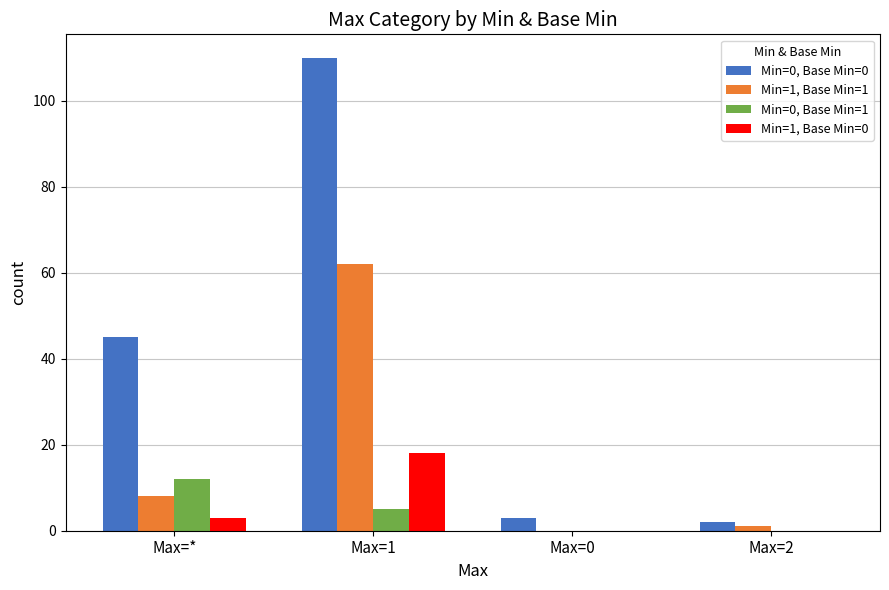

True or false: Min=0, Base Min=1 has a value of 20 at Max=*.

False